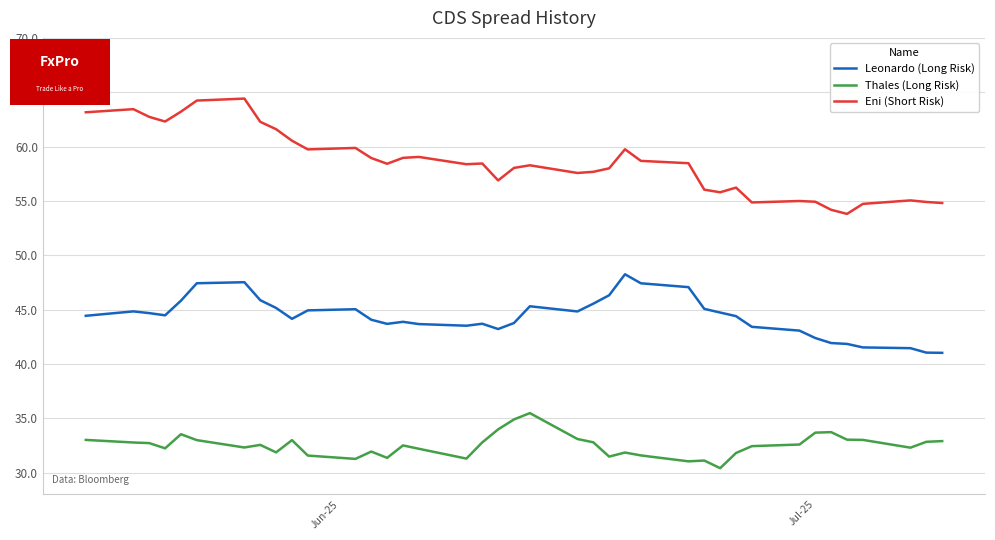

Rank the series by their maximum value, from lowest to highest.

Thales (Long Risk), Leonardo (Long Risk), Eni (Short Risk)